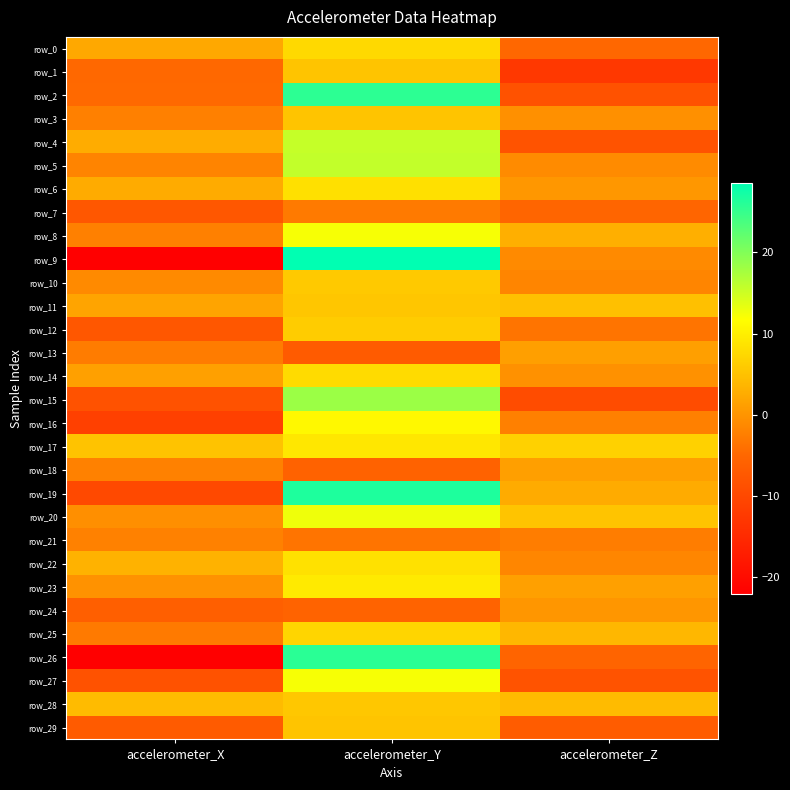

Which category has the highest value across all series?

accelerometer_Y